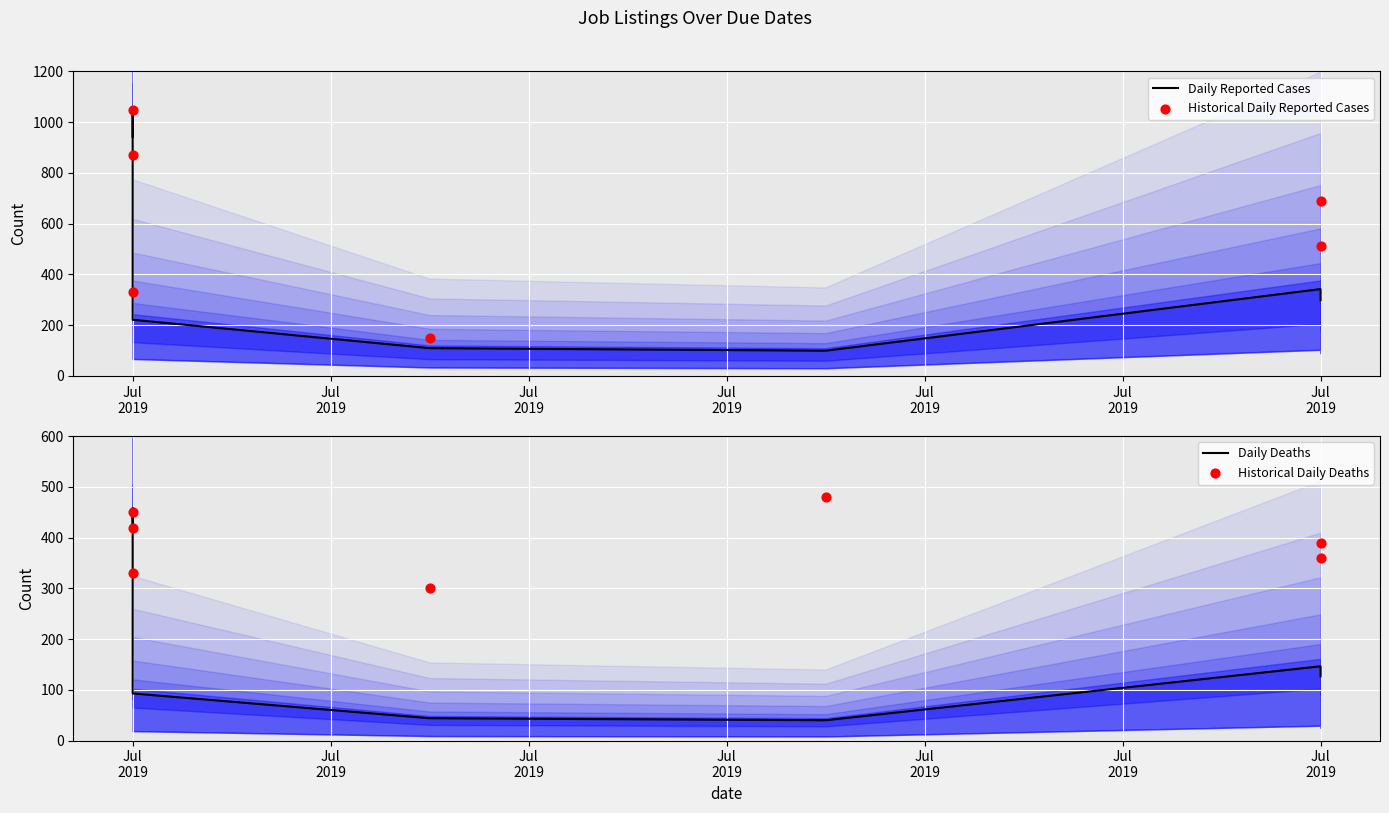

At which category is the sum across all series the highest?

Jul
2019